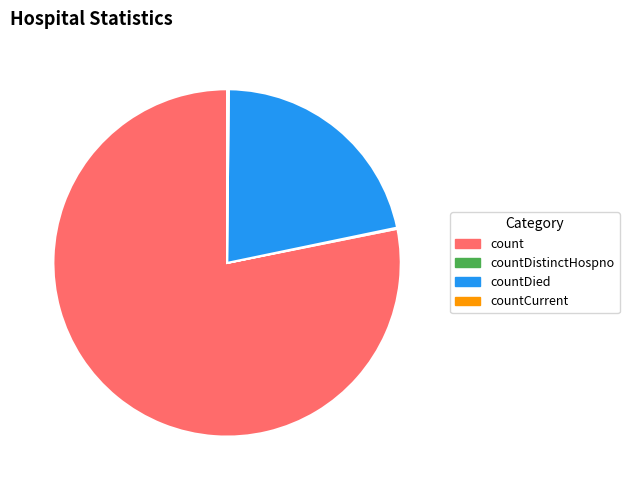

Combined, do countDied and count account for over 50%?

Yes